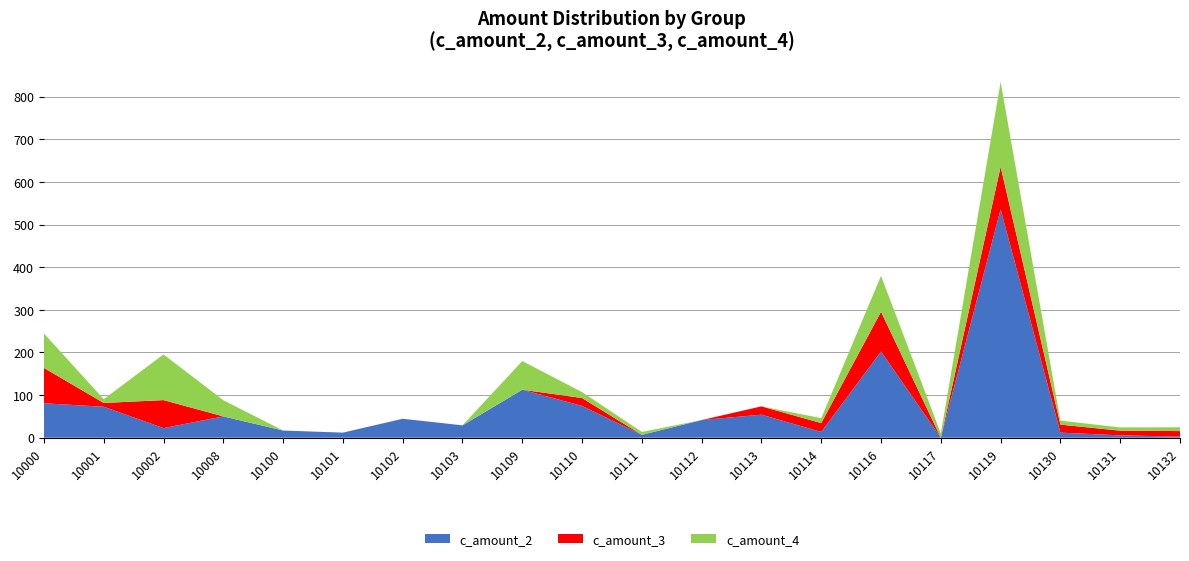

Reading left to right, what are all the values shown in this chart?

c_amount_2: 80.7	72.6	22.5	50.0	16.8	11.9	44.4	29.0	112.6	74.5	6.8	41.4	54.0	13.5	202.1	0.0	535.8	11.9	5.5	2.5
c_amount_3: 83.0	8.9	65.7	0.0	0.0	0.0	0.0	0.0	0.0	18.6	0.0	0.0	19.5	20.8	93.4	0.0	99.9	18.8	11.0	13.0
c_amount_4: 80.8	8.9	107.2	38.0	0.0	0.0	0.0	0.0	67.2	13.9	6.8	0.0	0.0	11.5	84.2	10.0	199.0	9.4	7.6	8.9